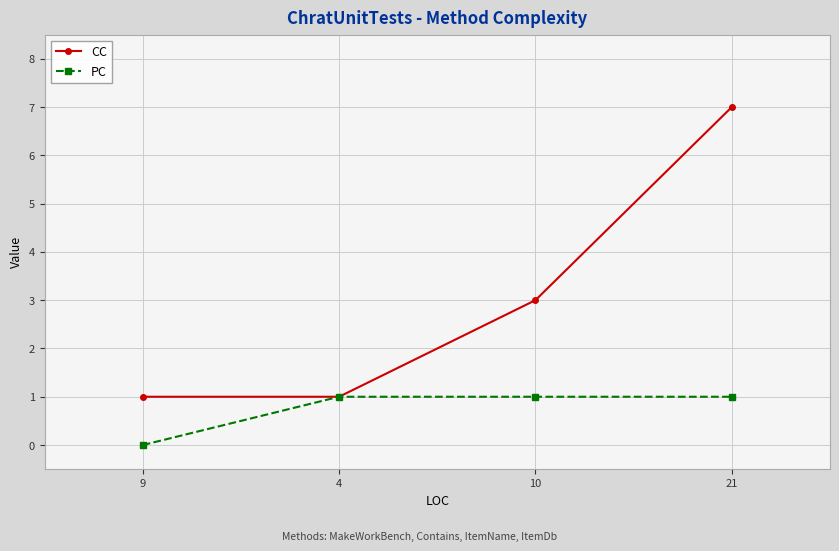

What is the approximate value of CC at 10?

3